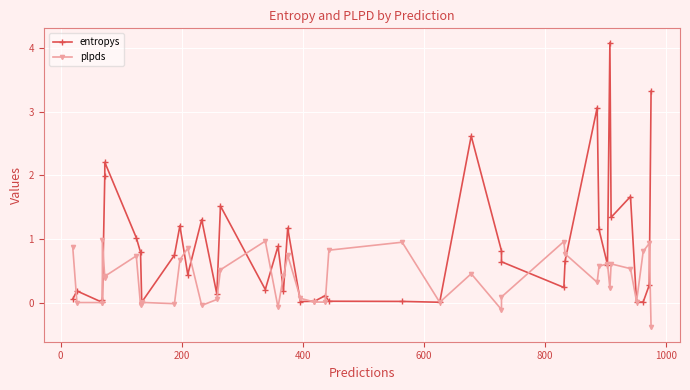

What is the maximum value for entropys?

4.1